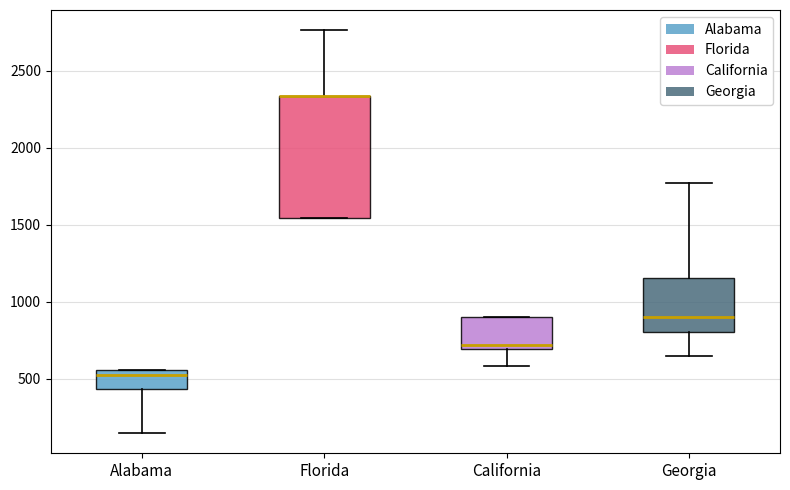

Reading left to right, read every box against the y-axis: the position of its median line, the range the box covers, and the ends of its whiskers. The values are not printed on the chart, so give them approximately, as read against the axis.

Alabama: median 500, box 450 to 550, whiskers 150 to 550
Florida: median 2350 (drawn on the box's upper edge), box 1550 to 2350, whiskers 1550 to 2750
California: median 700 (just above the box's lower edge), box 700 to 900, whiskers 600 to 900
Georgia: median 900, box 800 to 1150, whiskers 650 to 1750